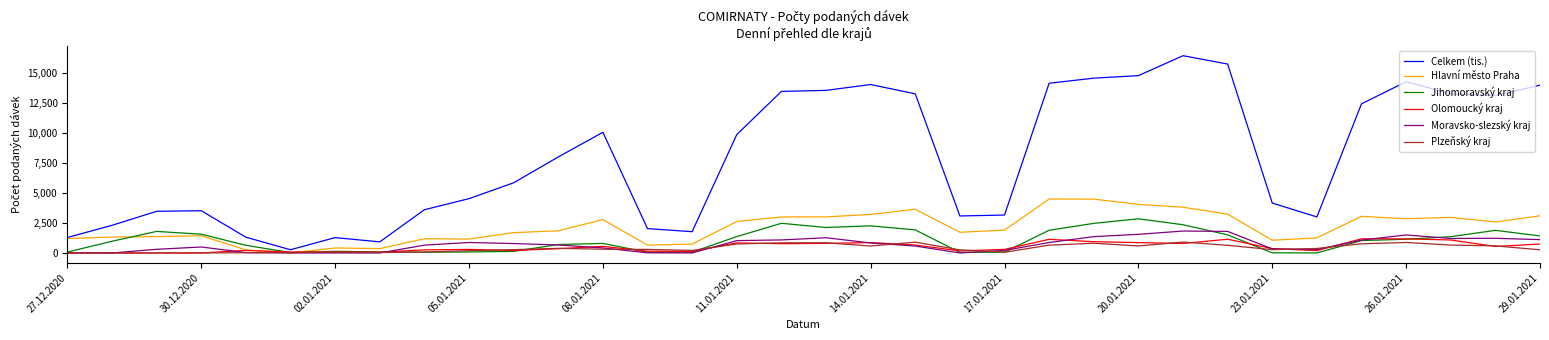

Which series ends up on top after the final intersection of Jihomoravský kraj and Olomoucký kraj?

Jihomoravský kraj